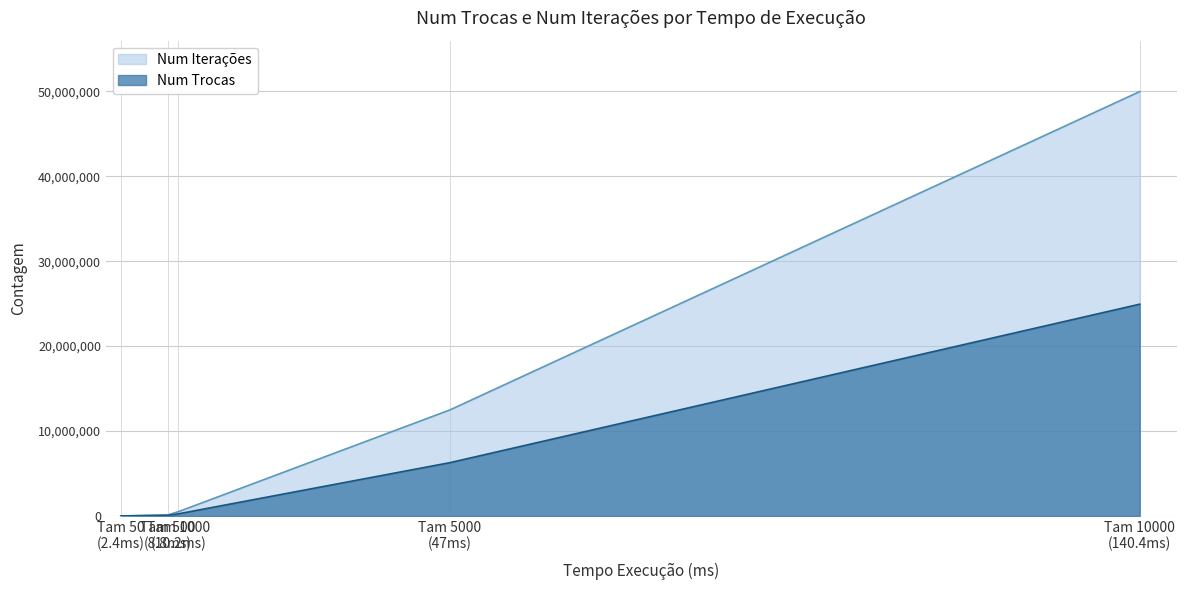

Which series has the largest range (max minus min)?

Num Iterações